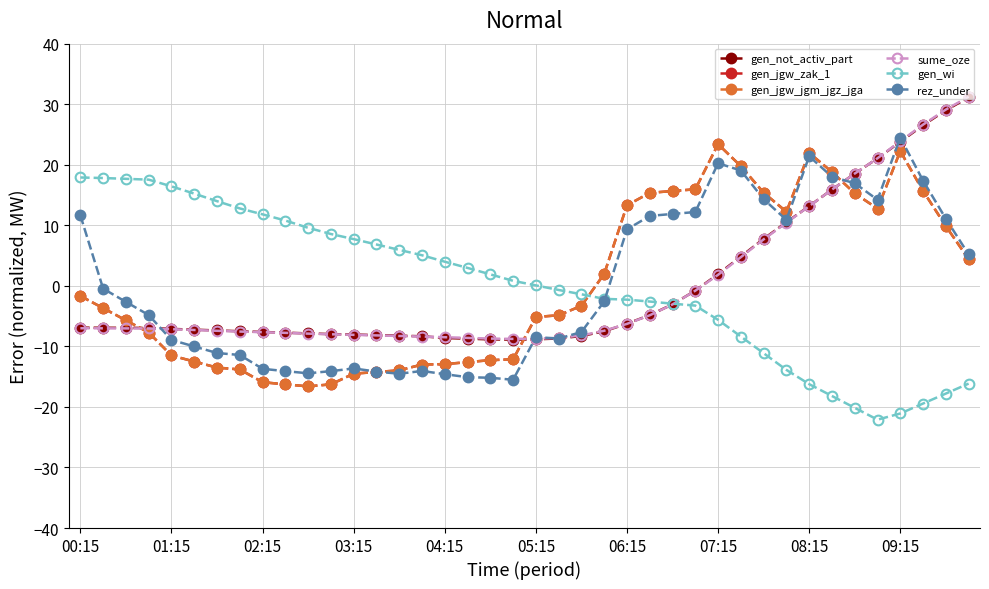

Reading left to right, extract all data points from this chart.

gen_not_activ_part: -6.9	-6.9	-6.9	-7.0	-7.1	-7.2	-7.4	-7.5	-7.6	-7.7	-7.9	-8.0	-8.0	-8.1	-8.2	-8.3	-8.6	-8.7	-8.8	-8.9	-8.8	-8.7	-8.3	-7.5	-6.2	-4.8	-3.0	-0.8	1.9	4.8	7.8	10.5	13.2	15.9	18.5	21.1	23.8	26.5	29.0	31.1
gen_jgw_zak_1: -1.7	-3.7	-5.7	-7.7	-11.5	-12.5	-13.5	-13.8	-15.9	-16.3	-16.6	-16.3	-14.5	-14.2	-14.0	-13.0	-12.9	-12.6	-12.3	-12.1	-5.1	-4.9	-3.3	2.0	13.3	15.4	15.7	15.9	23.4	19.8	15.4	12.2	21.9	18.8	15.3	12.8	22.2	15.7	9.9	4.4
gen_jgw_jgm_jgz_jga: -1.7	-3.7	-5.7	-7.7	-11.5	-12.5	-13.5	-13.8	-15.9	-16.3	-16.6	-16.3	-14.5	-14.2	-14.0	-13.0	-12.9	-12.6	-12.3	-12.1	-5.1	-4.9	-3.3	2.0	13.3	15.4	15.7	15.9	23.4	19.8	15.4	12.2	21.9	18.8	15.3	12.8	22.2	15.7	9.9	4.4
sume_oze: -7.0	-7.0	-7.0	-7.0	-7.2	-7.3	-7.4	-7.5	-7.7	-7.8	-7.9	-8.0	-8.1	-8.2	-8.3	-8.4	-8.5	-8.6	-8.7	-8.8	-8.7	-8.6	-8.2	-7.4	-6.3	-4.9	-3.1	-0.8	1.8	4.7	7.7	10.4	13.2	15.9	18.5	21.1	23.9	26.6	29.1	31.2
gen_wi: 17.9	17.8	17.7	17.5	16.4	15.2	14.0	12.8	11.8	10.8	9.6	8.6	7.7	6.8	5.9	5.1	4.0	3.0	1.9	0.8	0.1	-0.7	-1.4	-2.1	-2.3	-2.6	-2.9	-3.3	-5.6	-8.4	-11.1	-13.9	-16.2	-18.2	-20.1	-22.1	-21.1	-19.4	-17.8	-16.1
rez_under: 11.6	-0.5	-2.6	-4.8	-8.9	-10.0	-11.1	-11.4	-13.7	-14.1	-14.4	-14.1	-13.6	-14.2	-14.5	-14.1	-14.6	-15.1	-15.2	-15.5	-8.5	-8.7	-7.6	-2.6	9.3	11.6	11.9	12.2	20.3	19.1	14.3	10.9	21.4	18.0	16.9	14.2	24.5	17.4	11.1	5.2